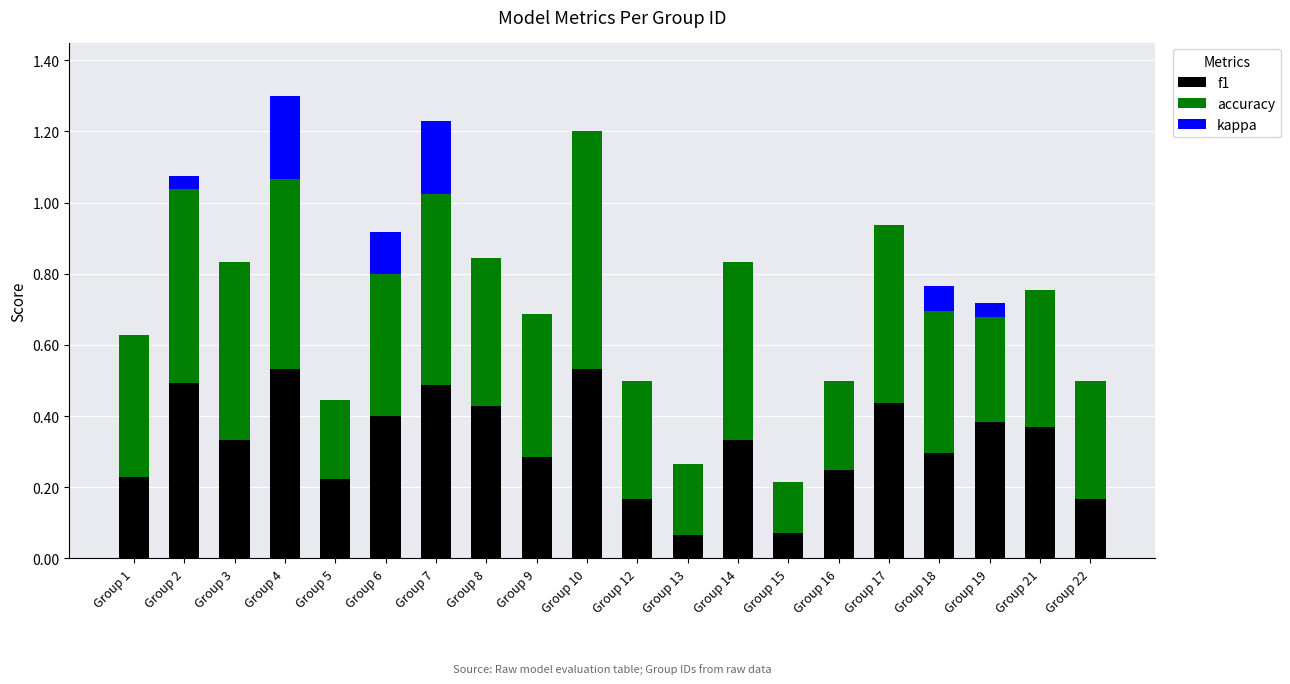

What is the total value across all series at Group 10?

1.2